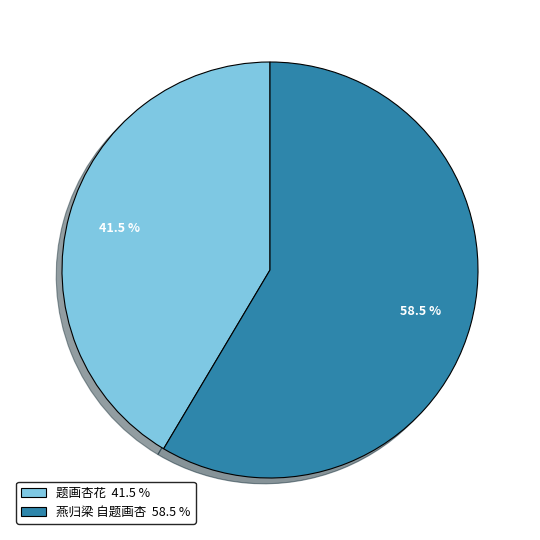

To the nearest percent, what is the difference between the 燕归梁 自题画杏 and 题画杏花 slice percentages?

17%